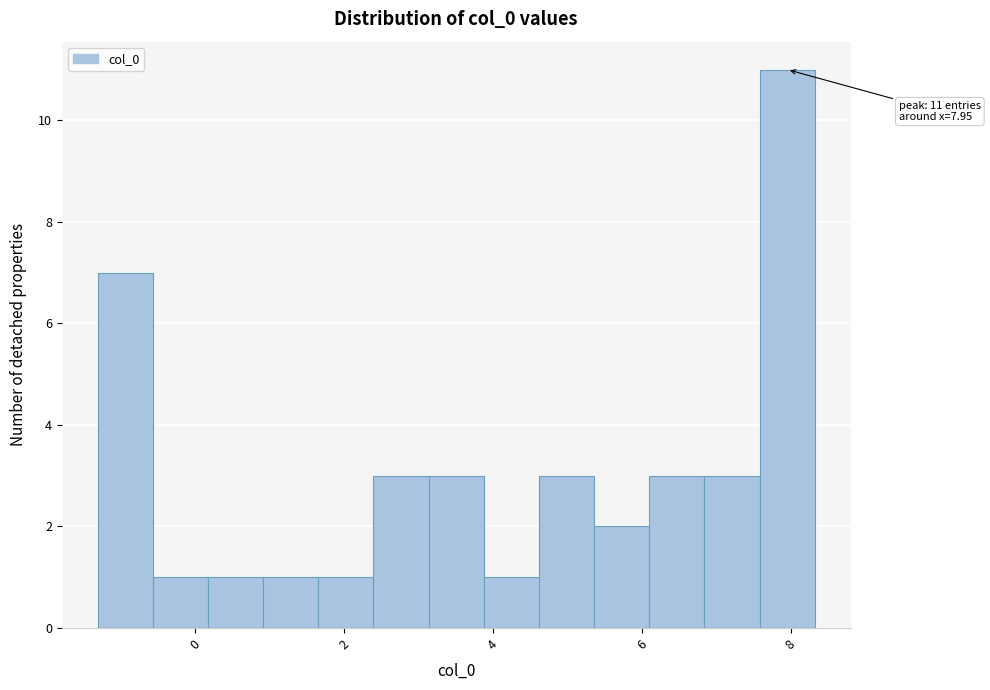

Around what value on the x-axis is the tallest bar? Give the approximate position of its centre, as read against the axis.

8.0